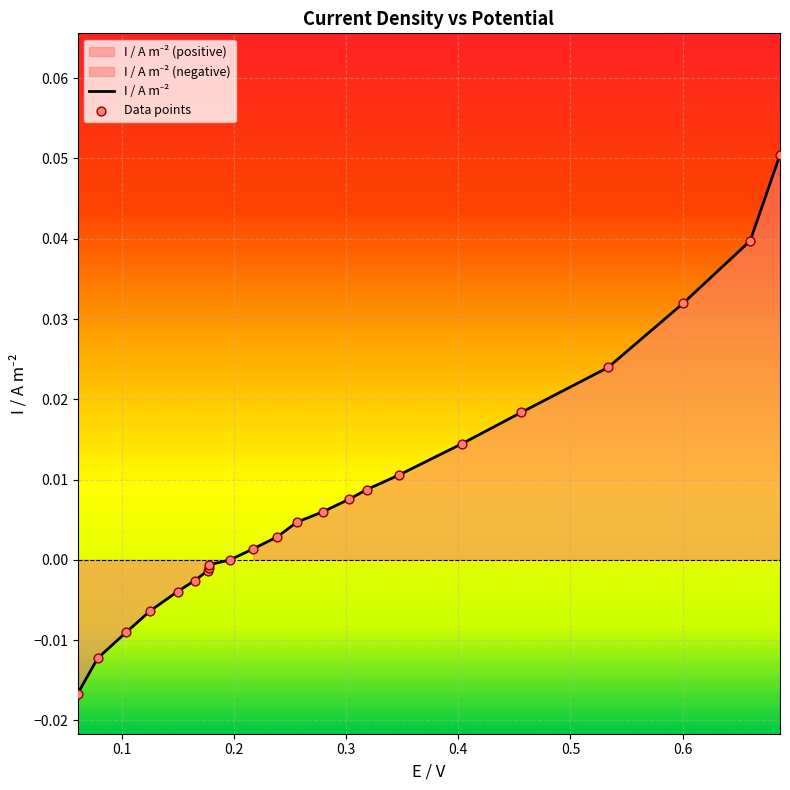

Is the value of I / A m⁻² at 17 greater than the value of Data points at 18?

No